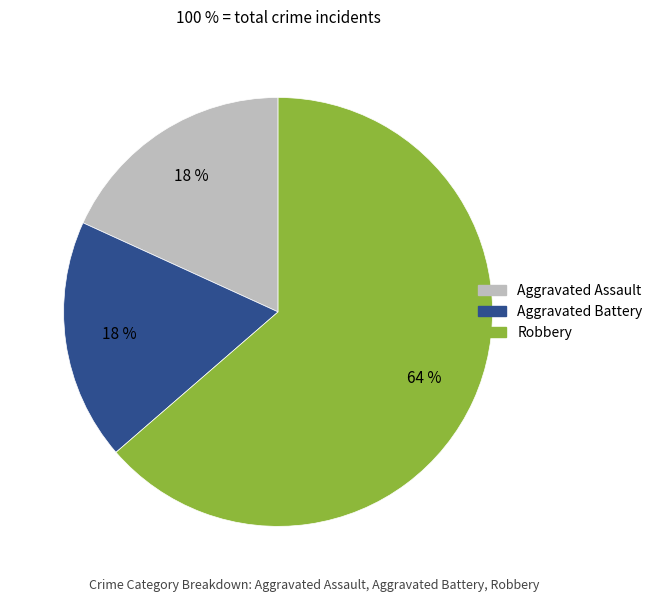

To the nearest percent, what is the average slice percentage?

33%